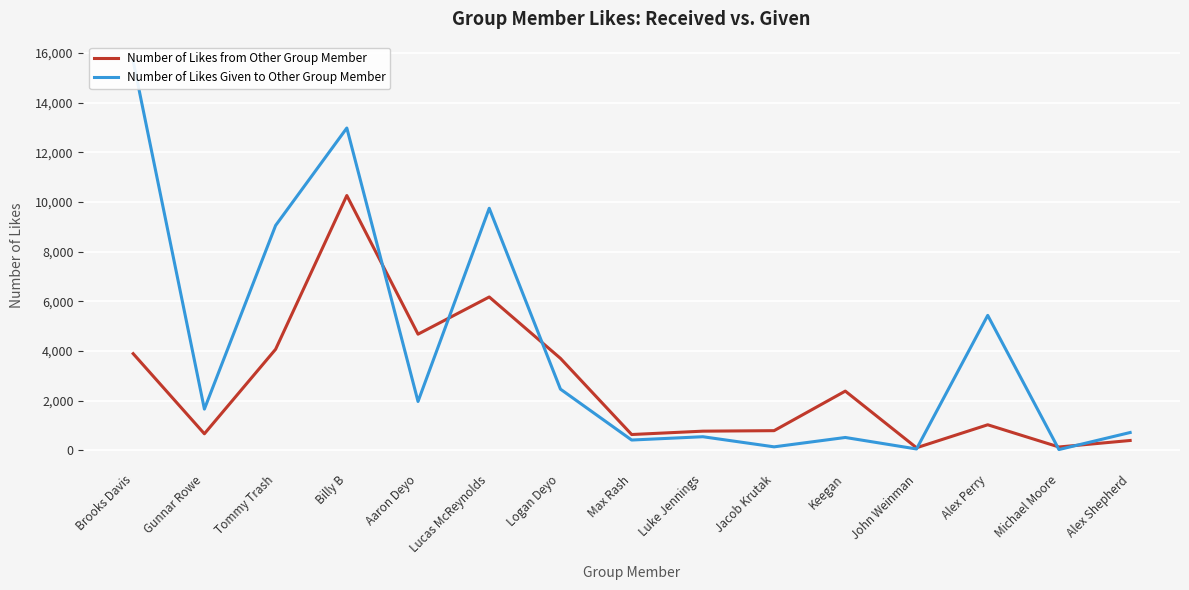

How many times do Number of Likes from Other Group Member and Number of Likes Given to Other Group Member cross each other?

6